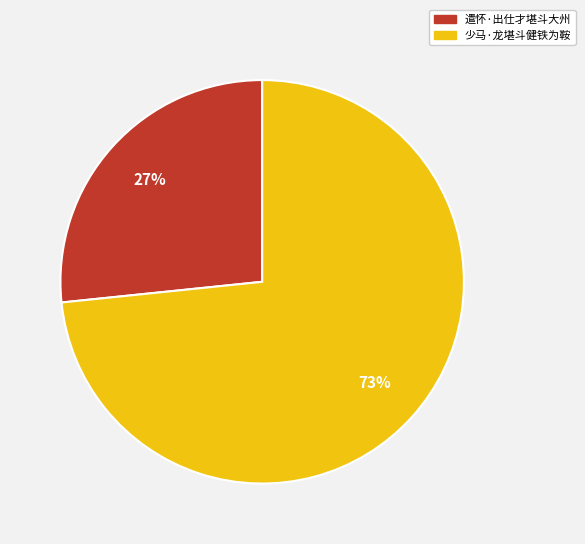

How many segments does this pie chart have?

2